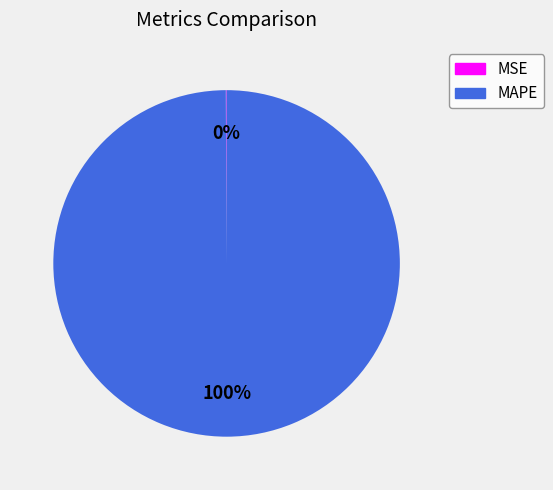

To the nearest percent, what is the average slice percentage?

50%